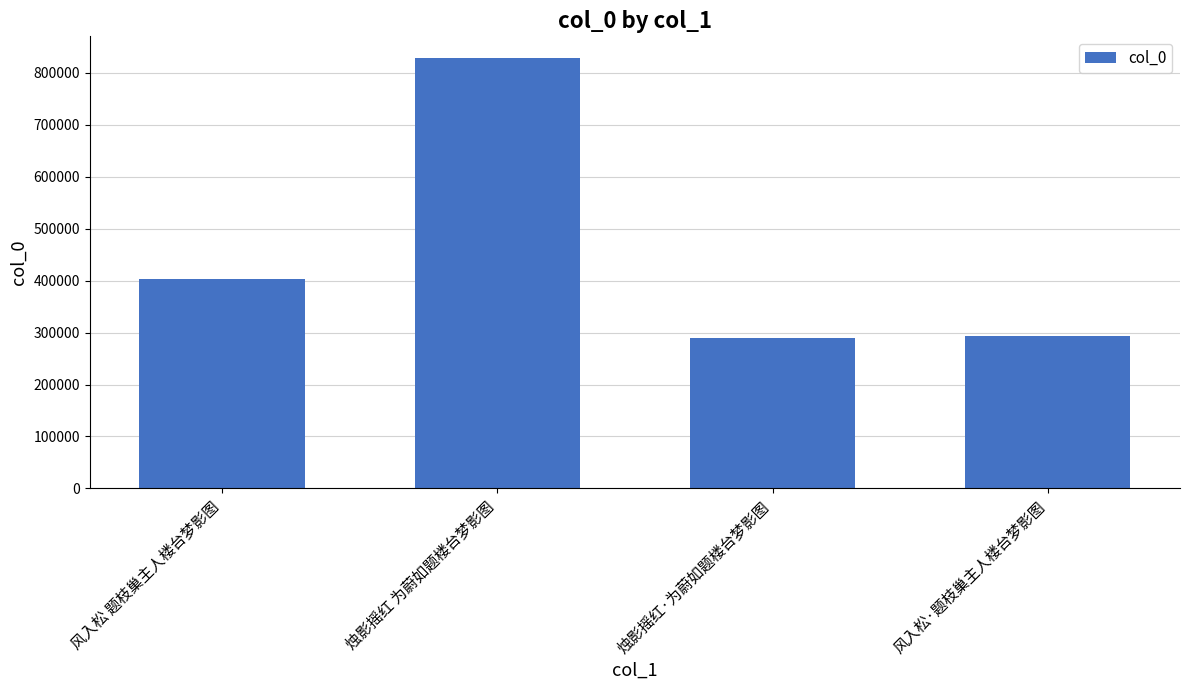

What is the ratio of the value at 风入松·题枝巢主人楼台梦影图 to the value at 风入松 题枝巢主人楼台梦影图?

0.7